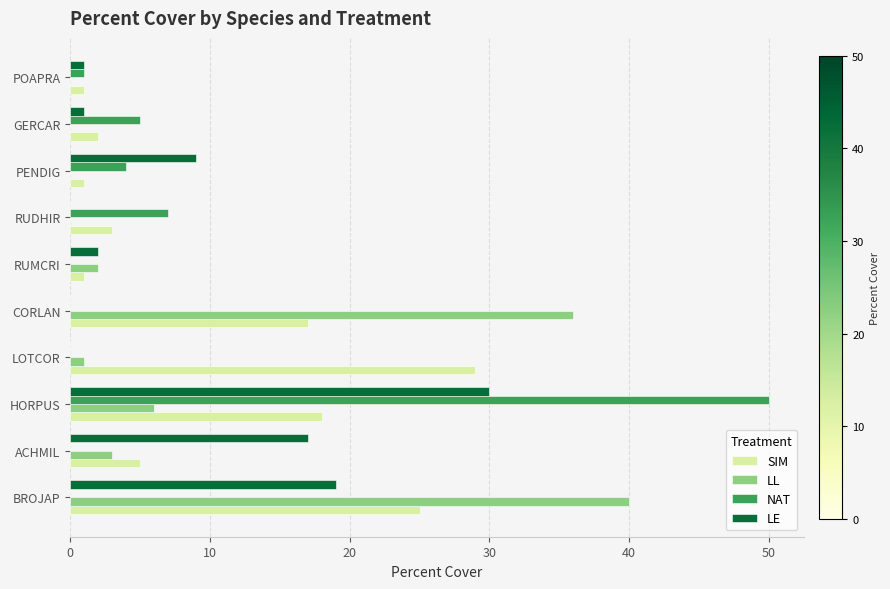

Where is LE nearest to the value 15?

ACHMIL